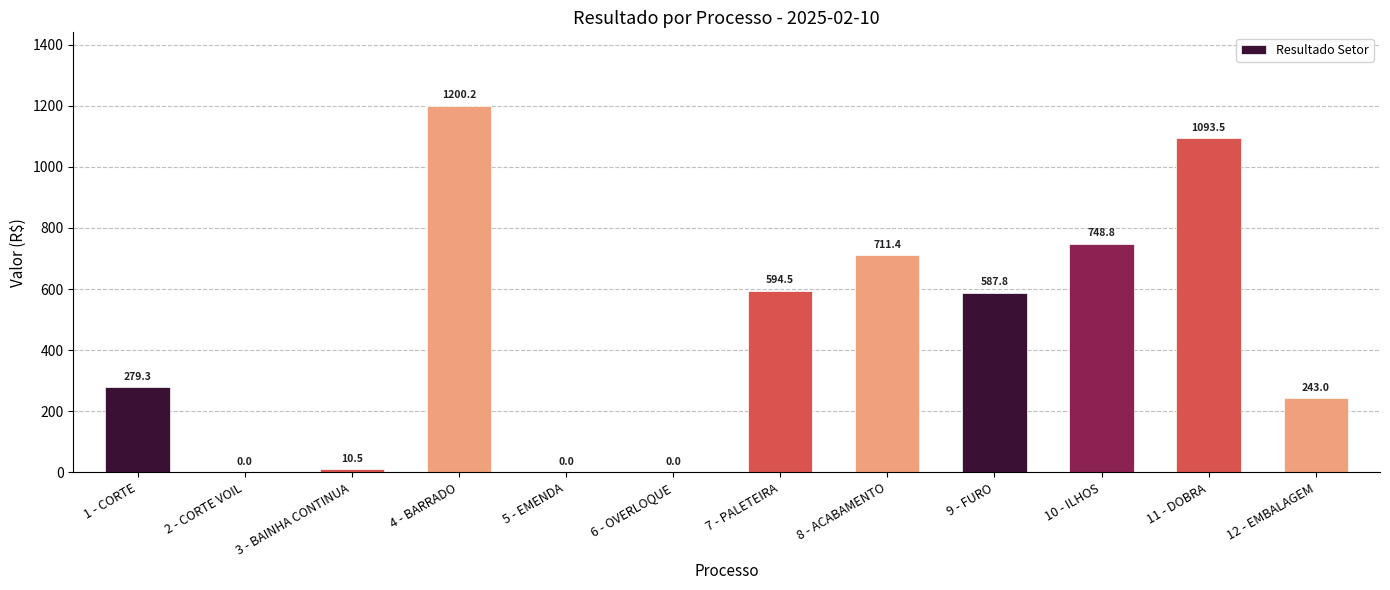

What is the difference between the values at 3 - BAINHA CONTINUA and 4 - BARRADO?

1189.7